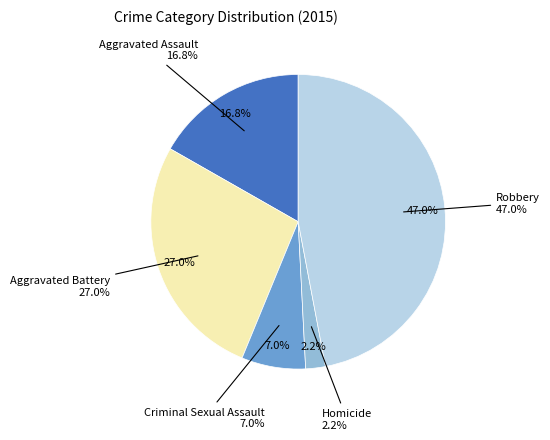

Does any single category account for the majority?

No